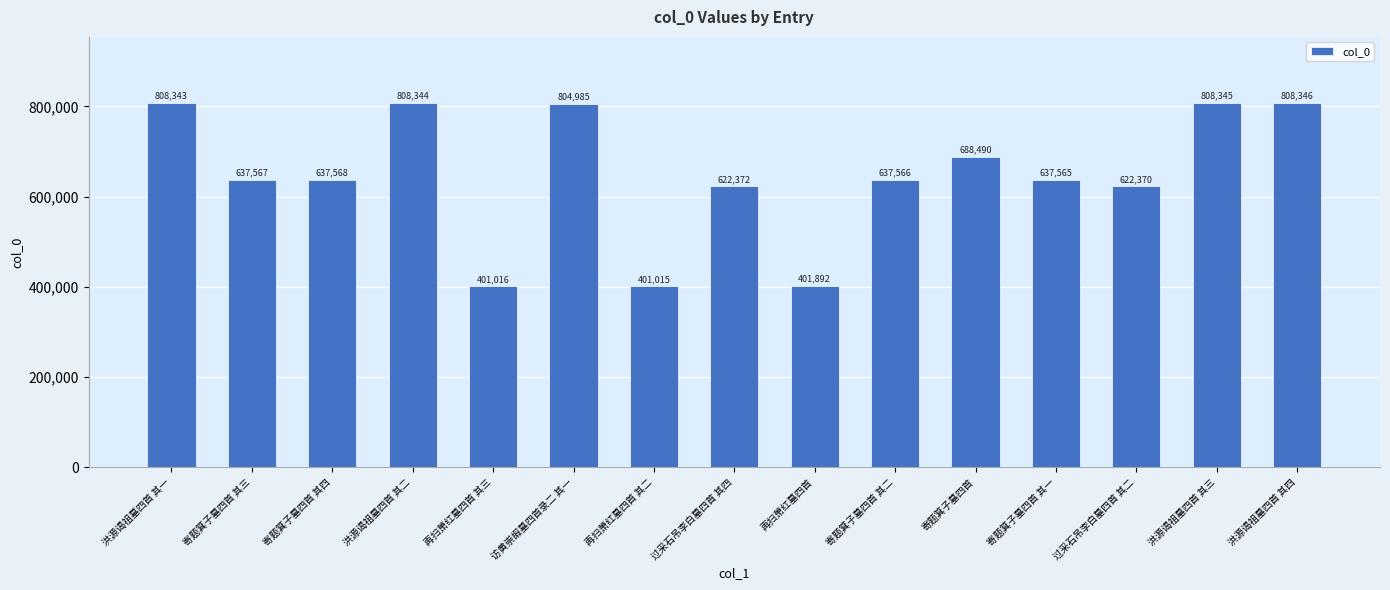

Count the number of categories in the chart.

15